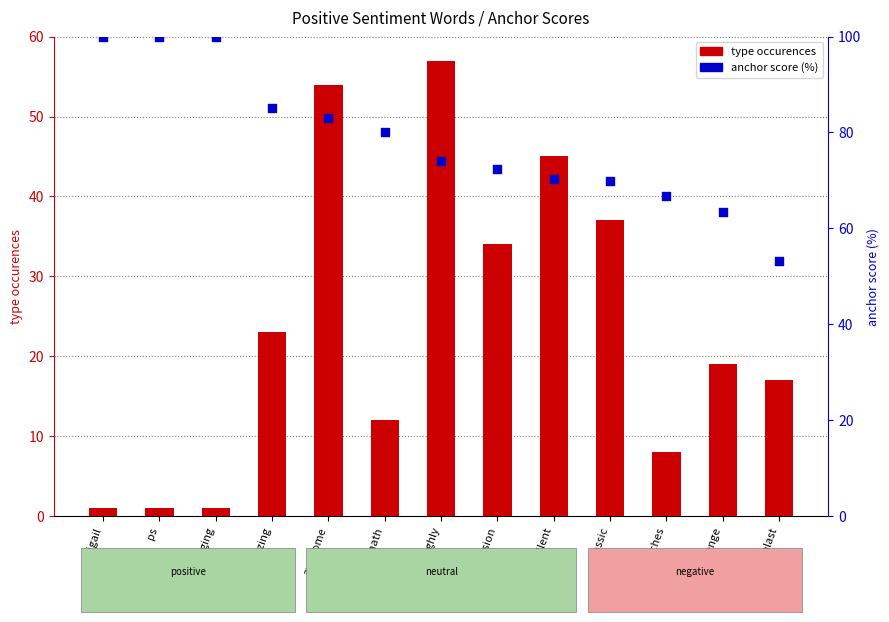

At how many categories does at least one series exceed 95?

3